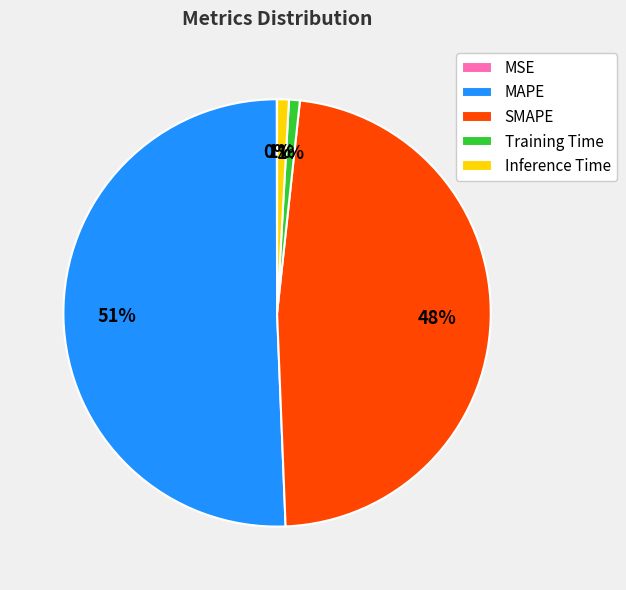

Which category has the biggest portion of the pie?

MAPE